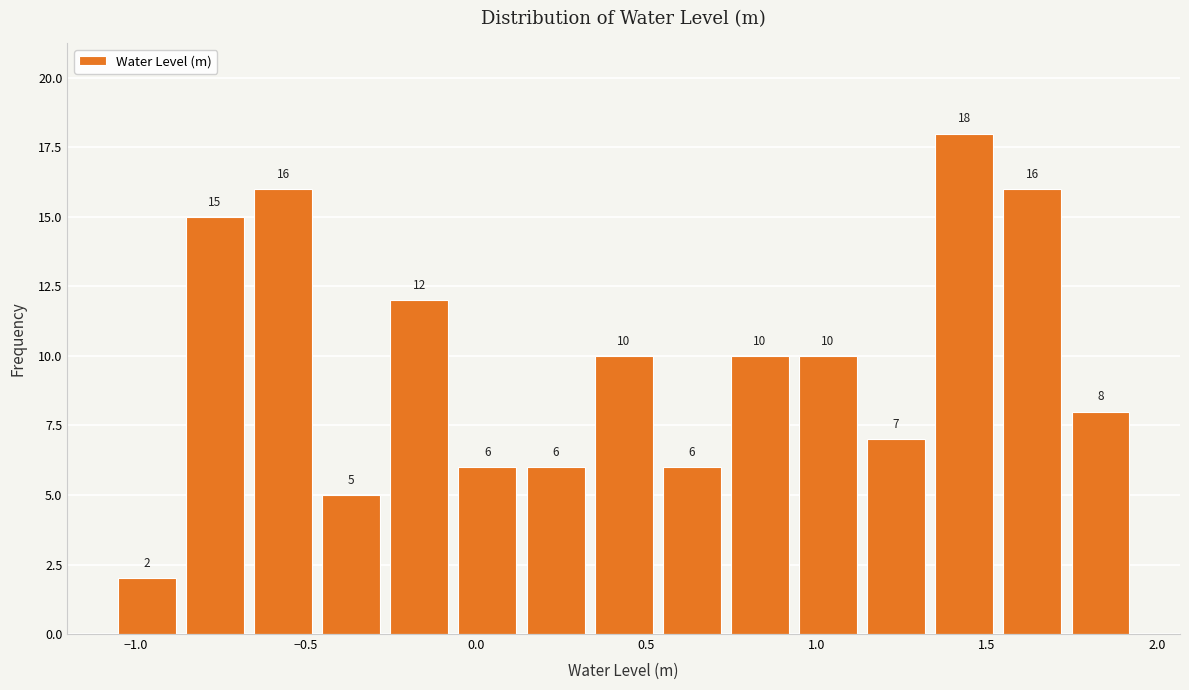

Over which range of the x-axis is the bar tallest?

1.35 to 1.55